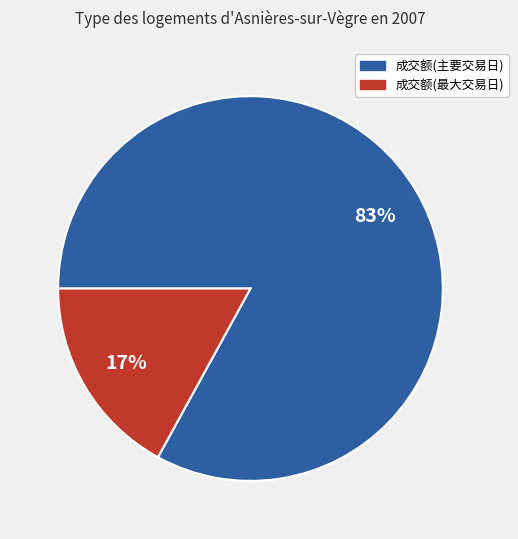

Is there any slice that represents more than half of the pie?

Yes